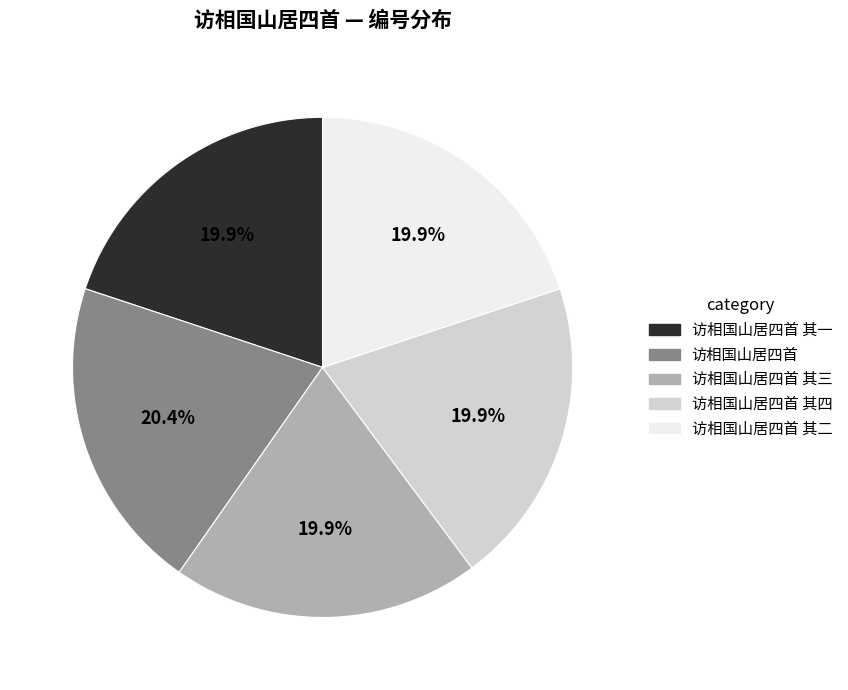

To the nearest percent, what percentage of the pie is 访相国山居四首 其三?

20%